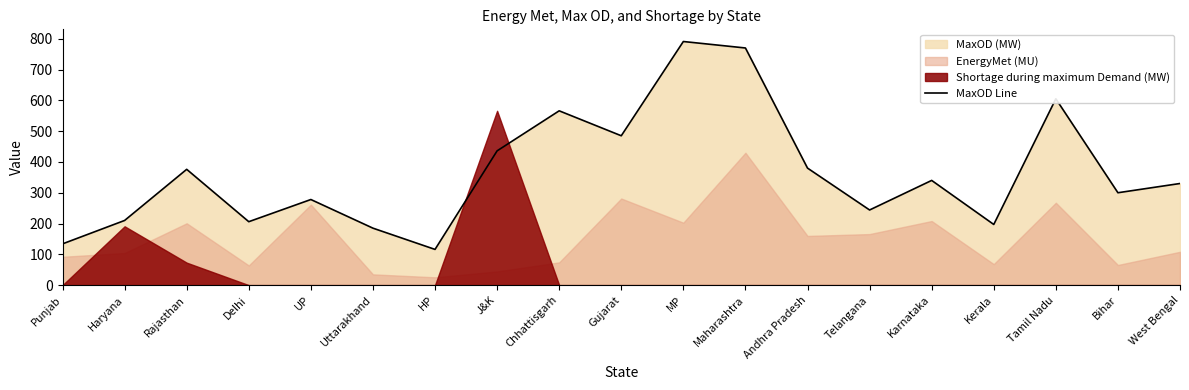

What is the change in value from J&K to Tamil Nadu?

+169